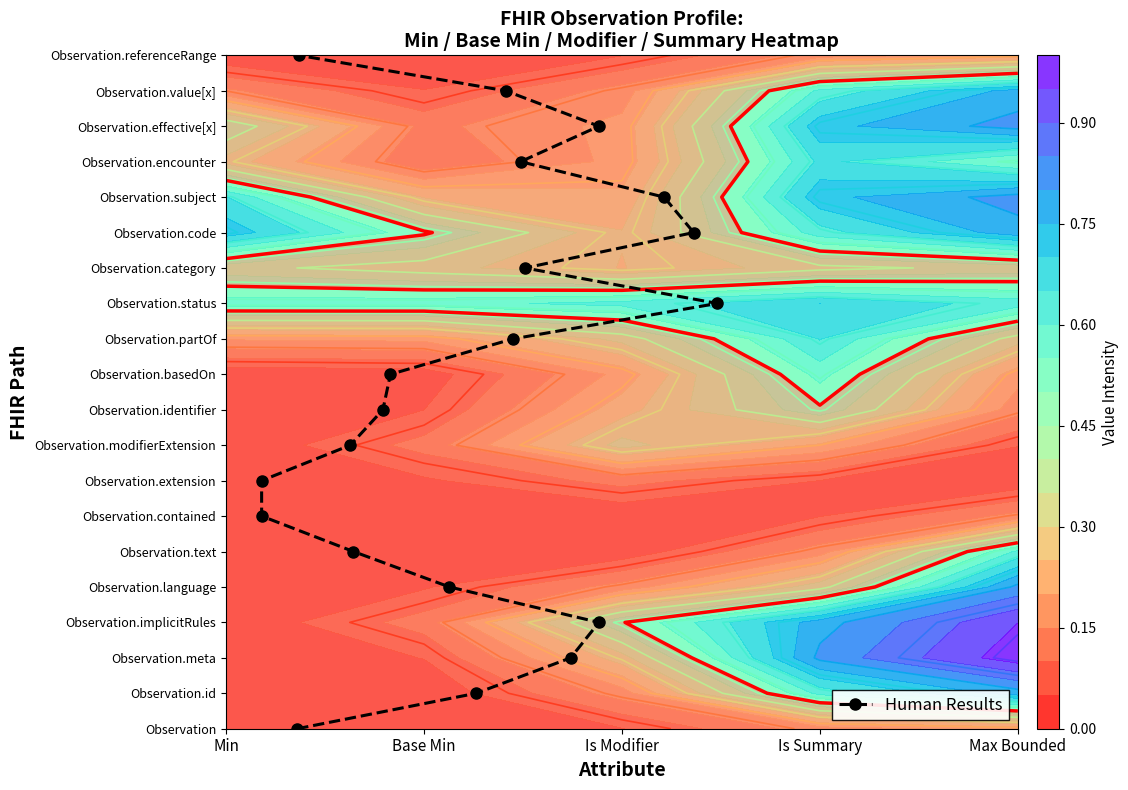

What is the difference between the maximum and minimum values?

19